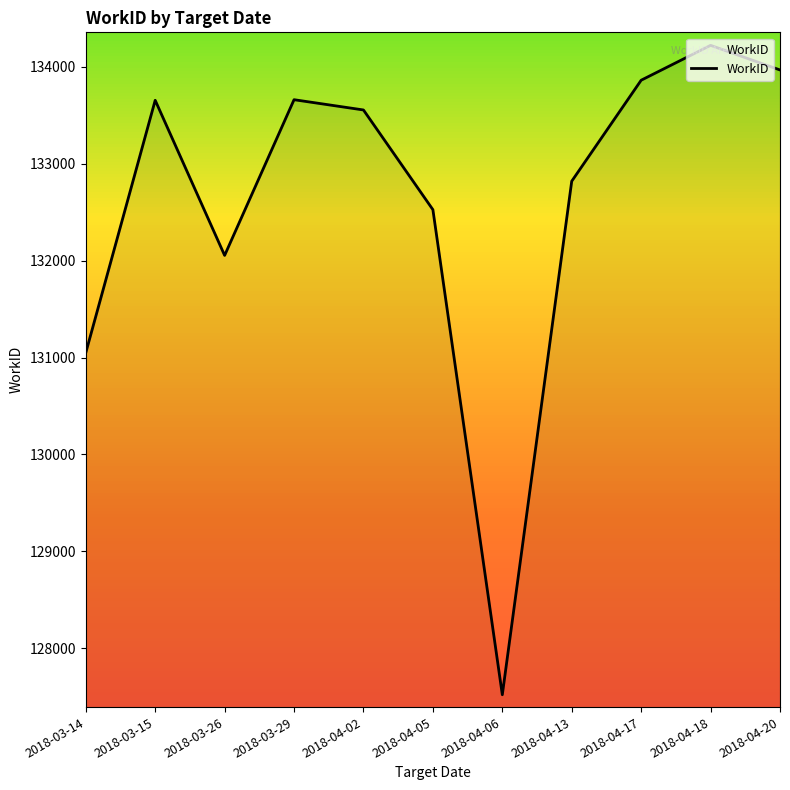

Which category has the lowest value across all series?

2018-04-06